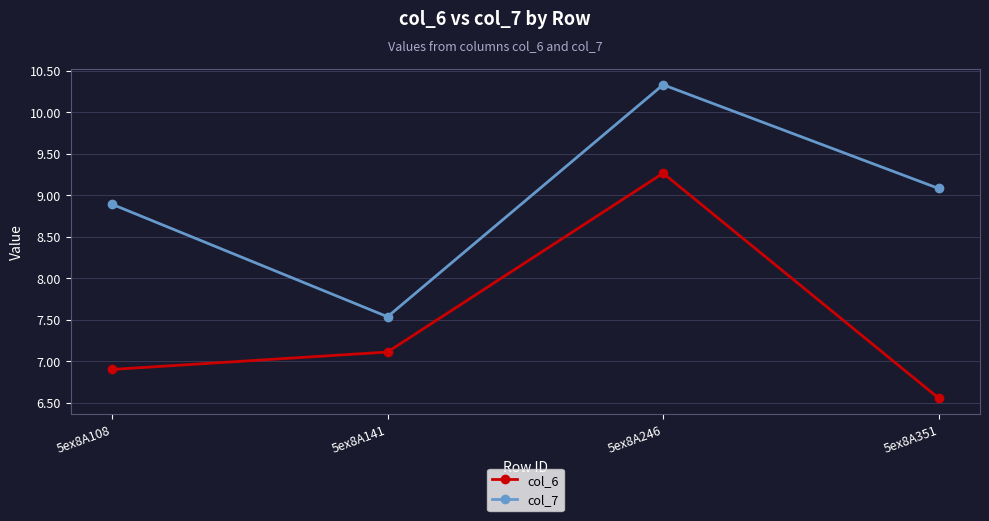

At which category does col_7 reach its first local valley?

5ex8A141